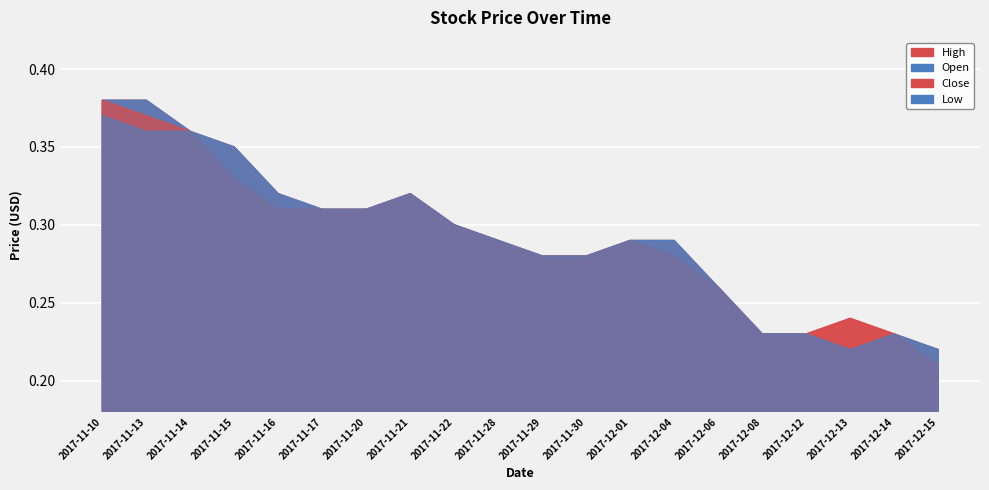

What is the maximum value for Low?

0.4